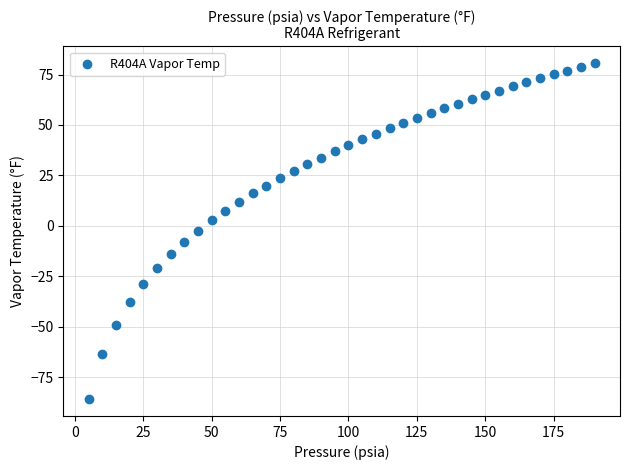

What is the range of Y values (max minus min)?

166.5